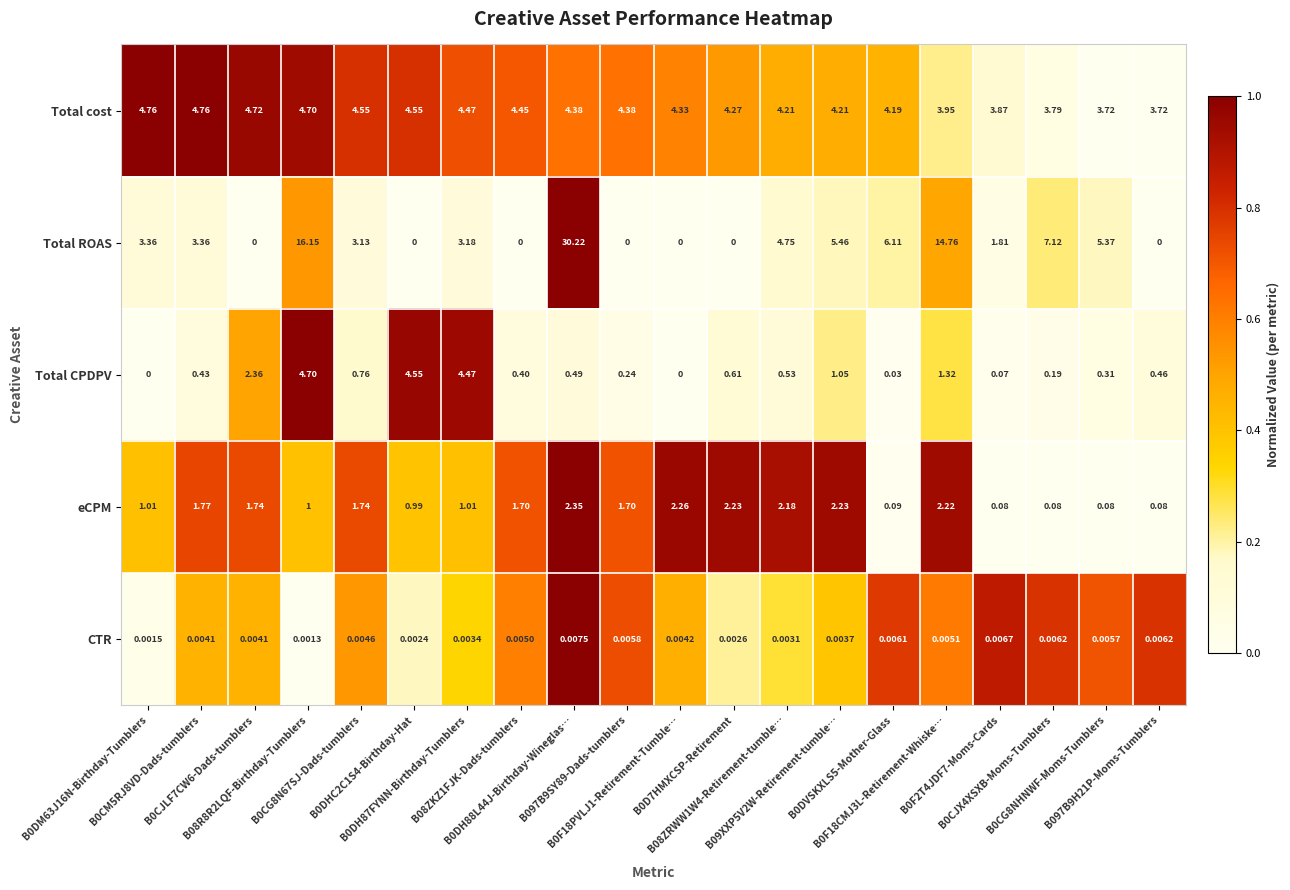

Rank the series by their maximum value, from lowest to highest.

CTR, eCPM, Total CPDPV, Total cost, Total ROAS